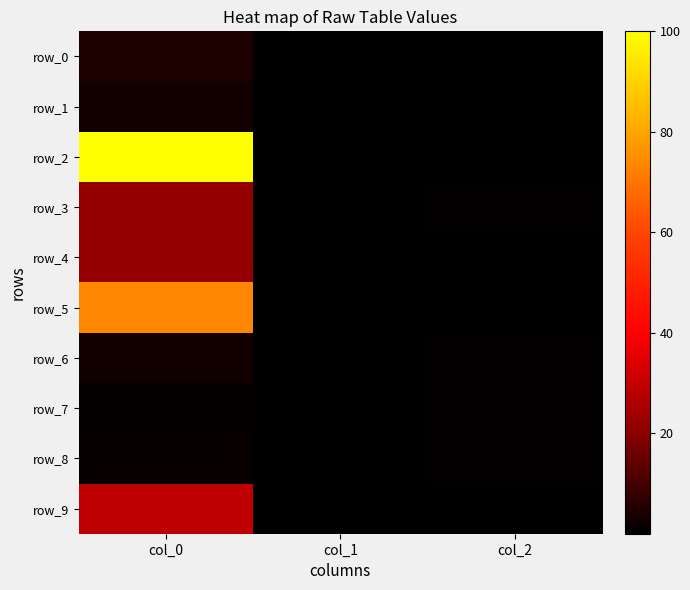

Which series has the largest range (max minus min)?

row_2